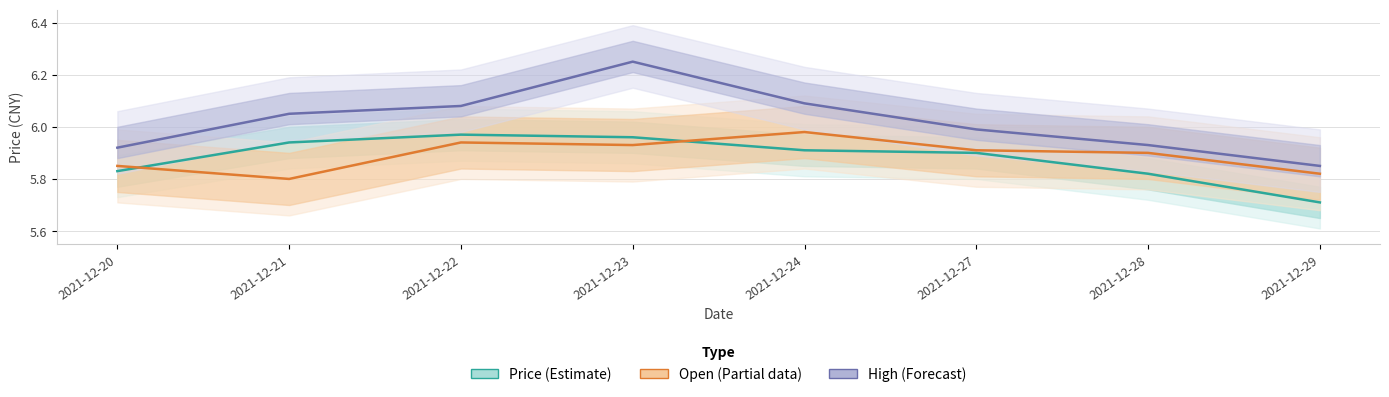

Between 2021-12-29 and 2021-12-24, which is larger?

2021-12-24